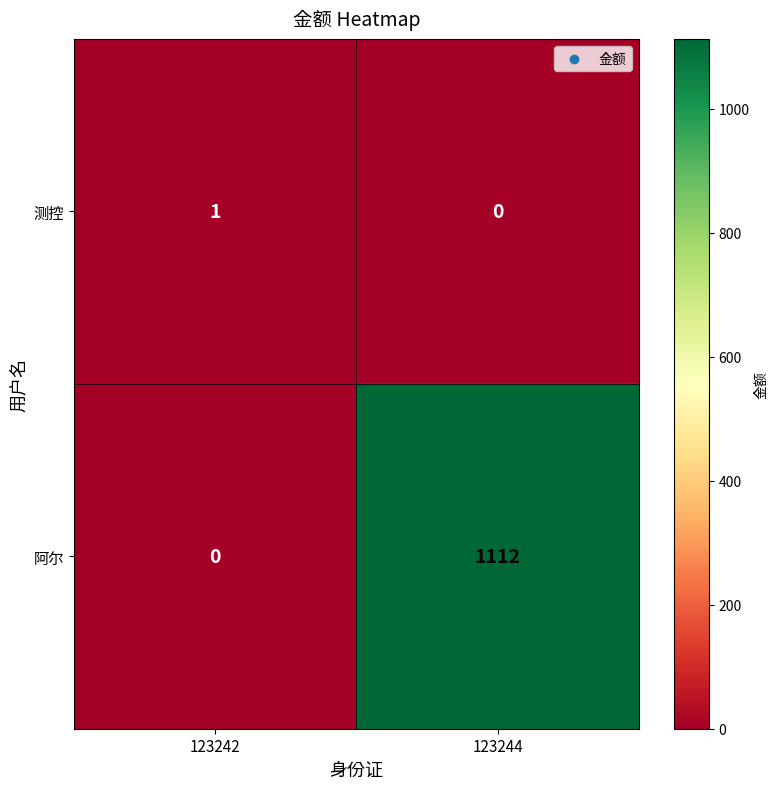

Which label corresponds to the largest value in the chart?

123244